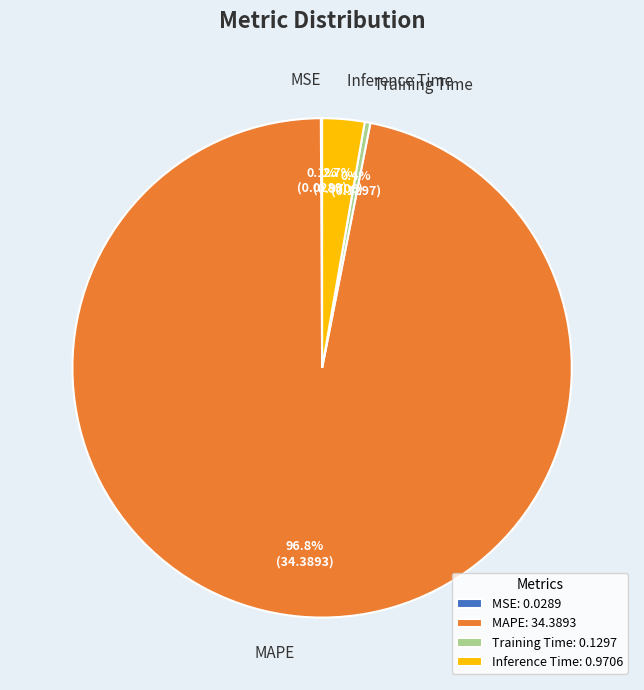

The MAPE slice represents 97% of the pie. True or false?

True